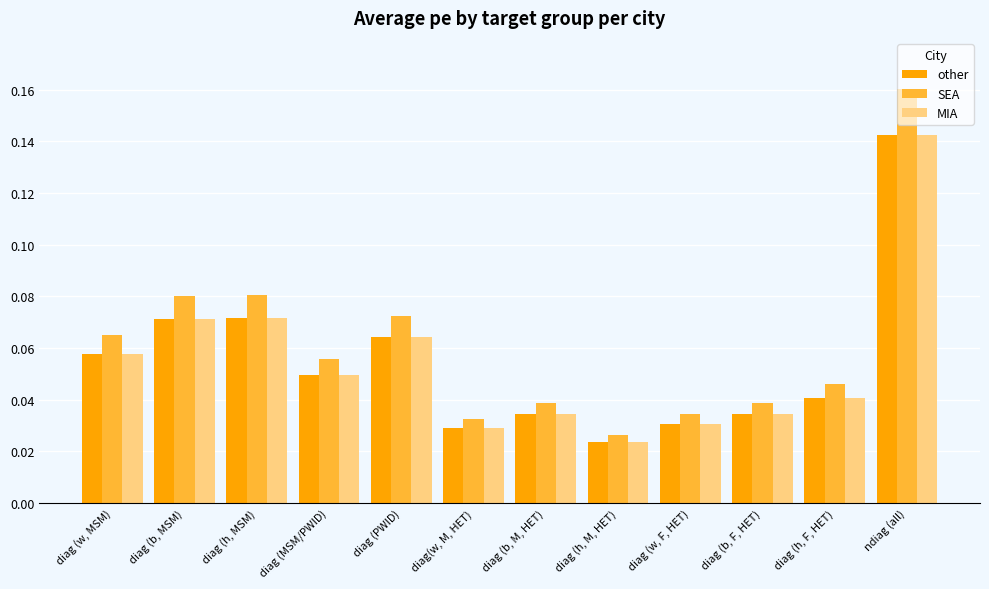

The value of other at diag (b, MSM) is 0.0. True or false?

False